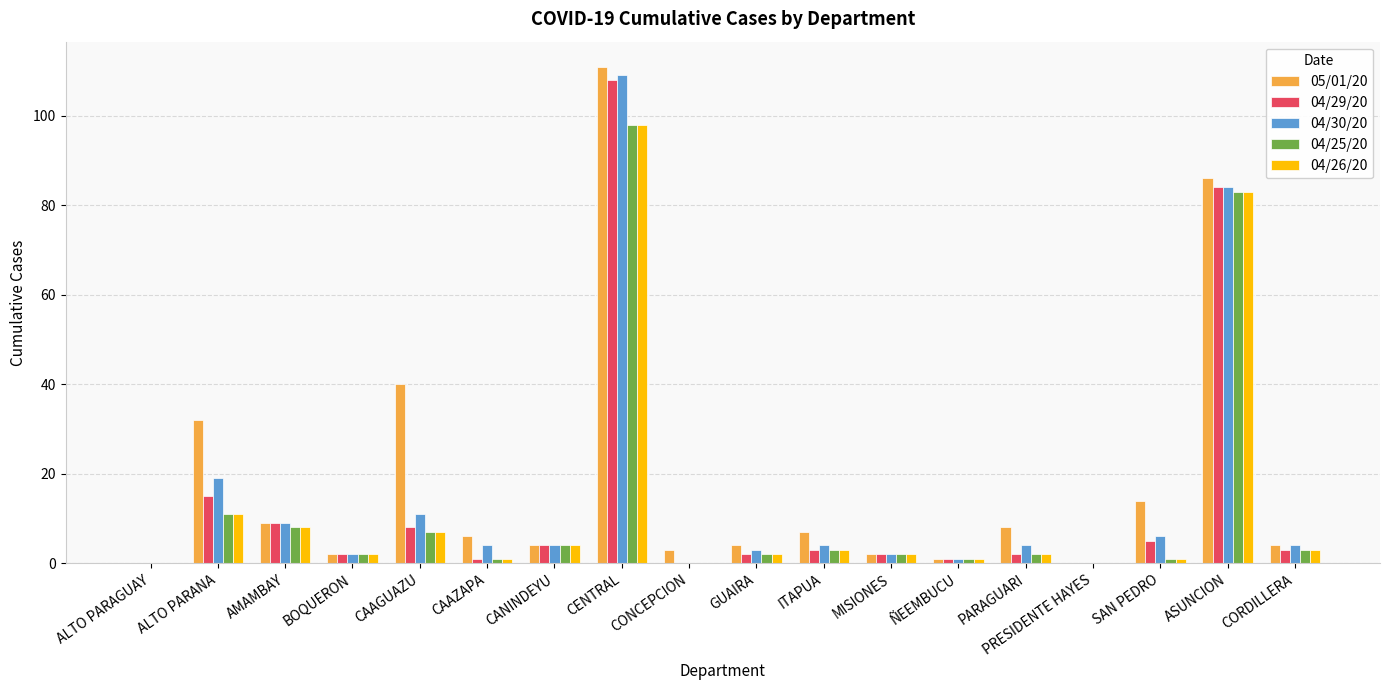

What is the total value across all series at AMAMBAY?

43